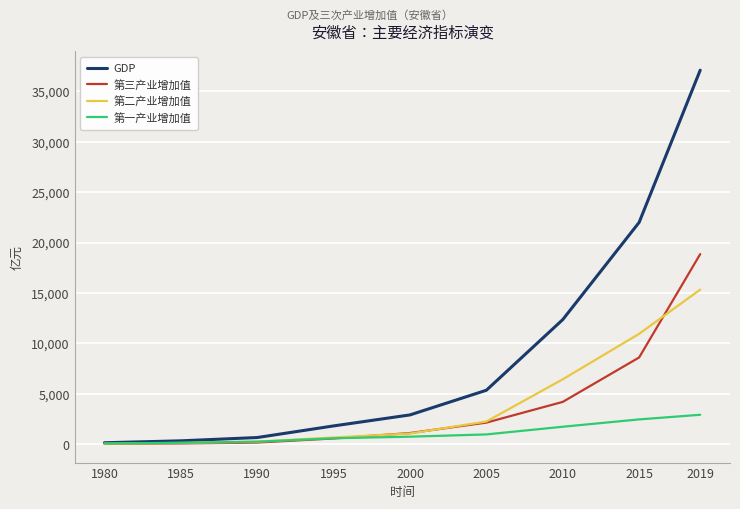

The value of GDP at 2010 is 4541.7. True or false?

False